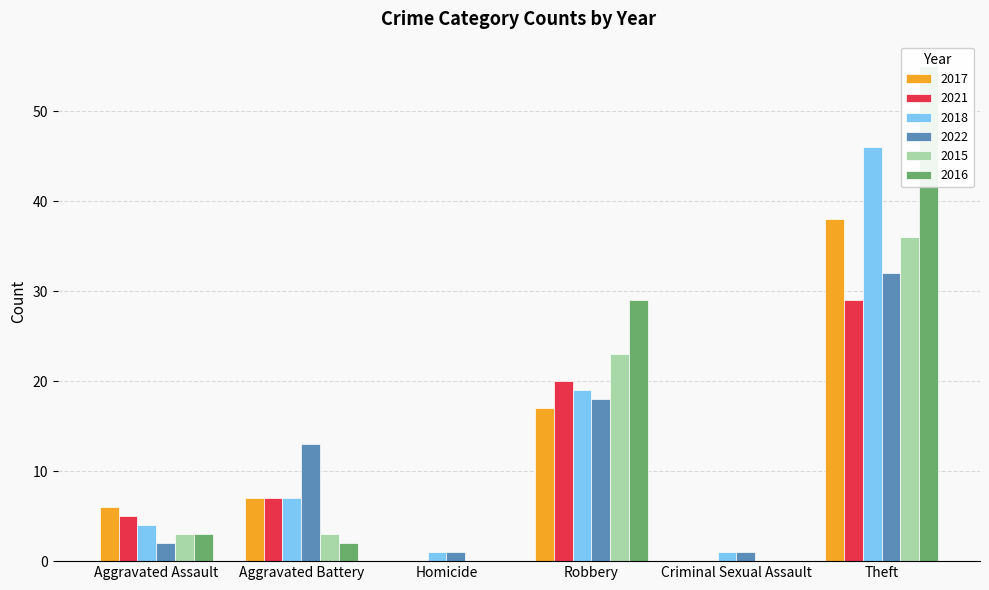

Does the chart contain stacked bars?

No